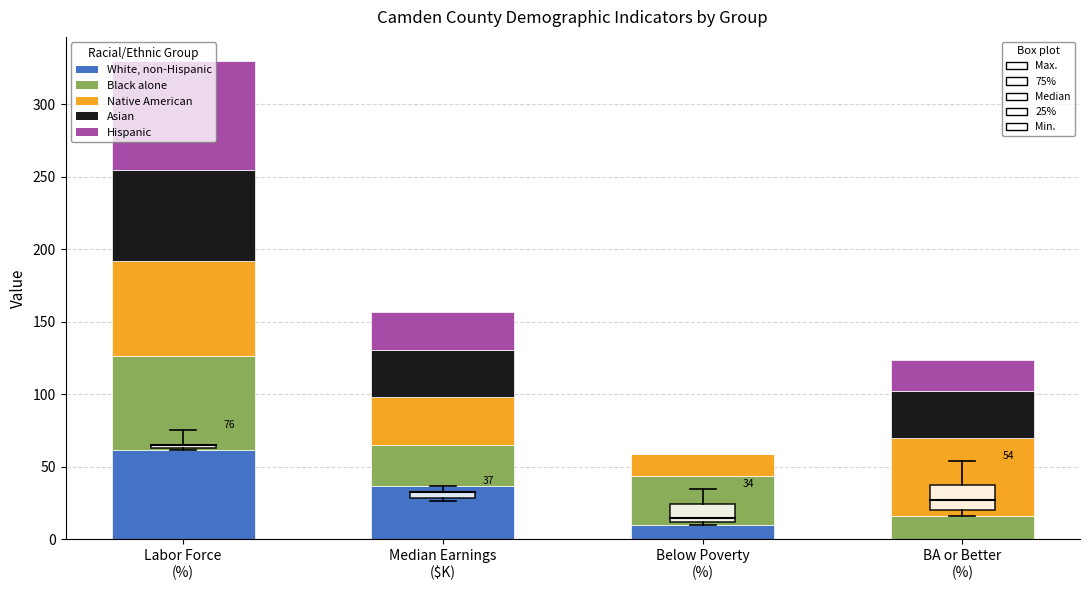

Are the bars grouped side by side (vs. stacked)?

No